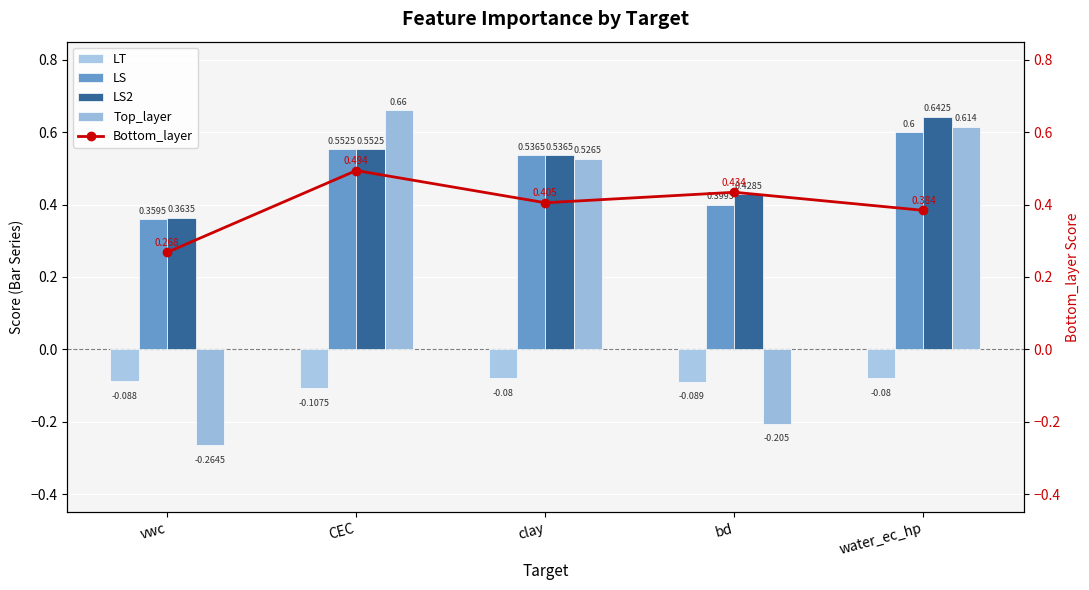

Reading left to right, extract all data points from this chart.

LT: vwc=-0.1	CEC=-0.1	clay=-0.1	bd=-0.1	water_ec_hp=-0.1
LS: vwc=0.4	CEC=0.6	clay=0.5	bd=0.4	water_ec_hp=0.6
LS2: vwc=0.4	CEC=0.6	clay=0.5	bd=0.4	water_ec_hp=0.6
Top_layer: vwc=-0.3	CEC=0.7	clay=0.5	bd=-0.2	water_ec_hp=0.6
Bottom_layer: vwc=0.3	CEC=0.5	clay=0.4	bd=0.4	water_ec_hp=0.4